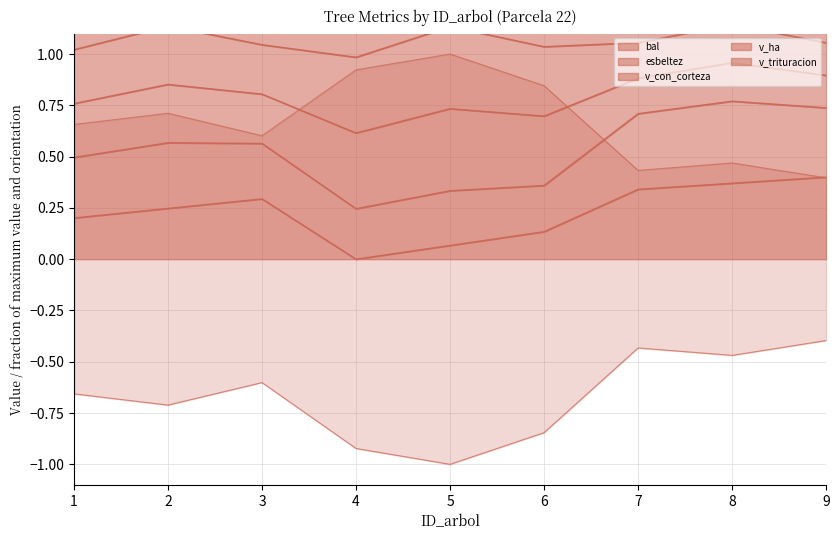

Which has a higher value, 7 or 3?

7